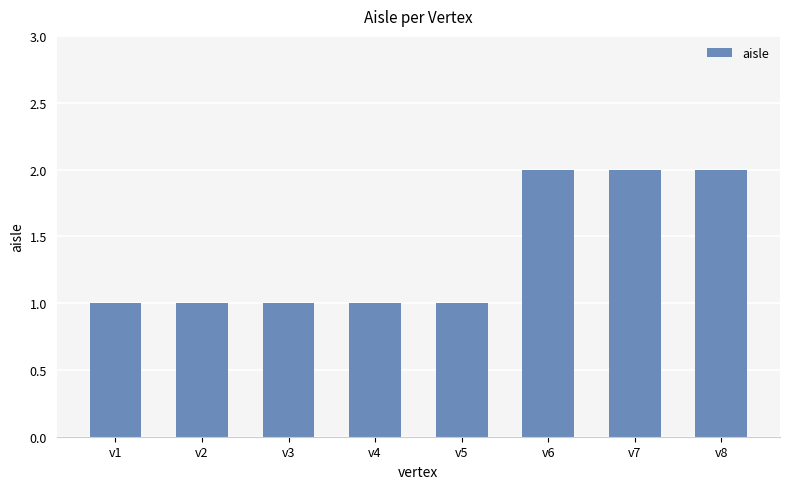

Is it true that the value at v1 is 2?

False